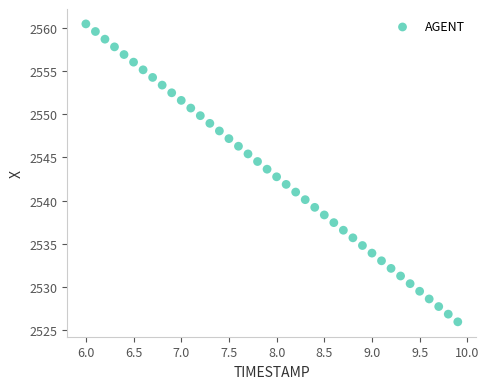

What is the range of Y values (max minus min)?

34.5